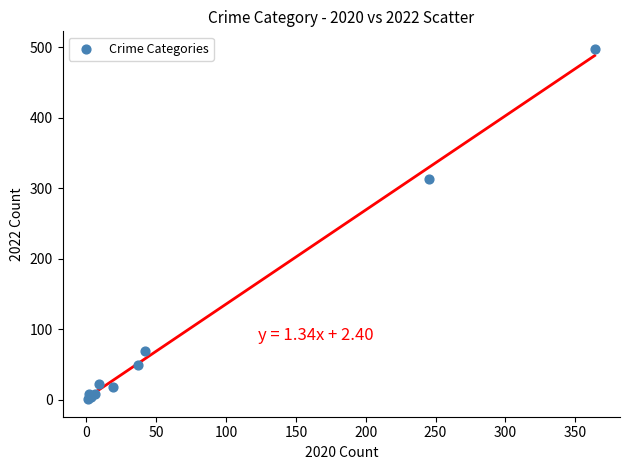

What Y value in the scatter plot is closest to 249?

314